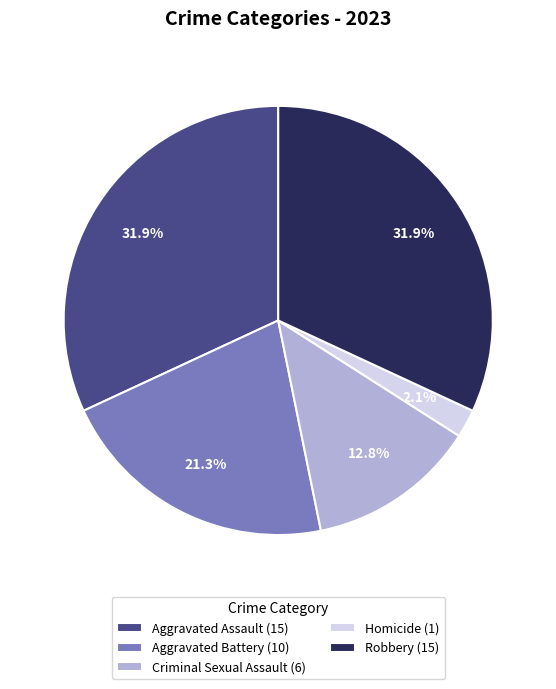

Does any single category account for the majority?

No